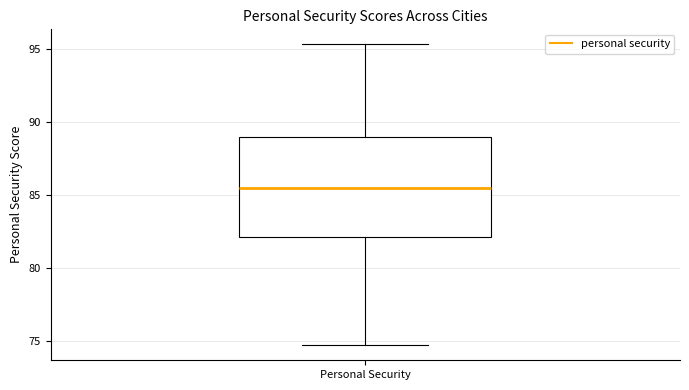

Read this box plot against the y-axis: the position of the median line, the range covered by the box, and the ends of both whiskers. The values are not printed on the chart, so give them approximately, as read against the axis.

median 85.5, box 82.0 to 89.0, whiskers 74.5 to 95.5